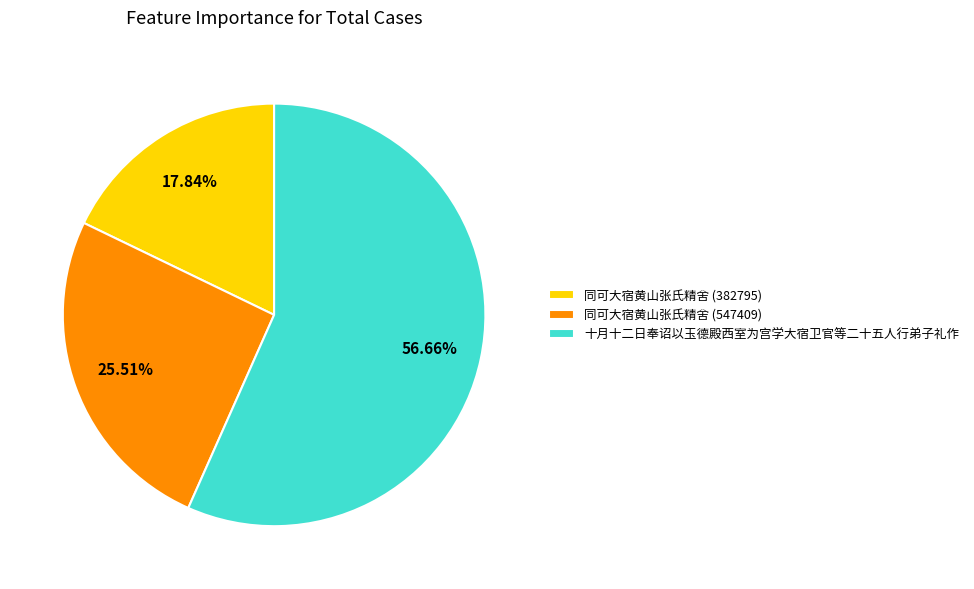

To the nearest percent, what is the difference between the largest and smallest slice percentages?

39%